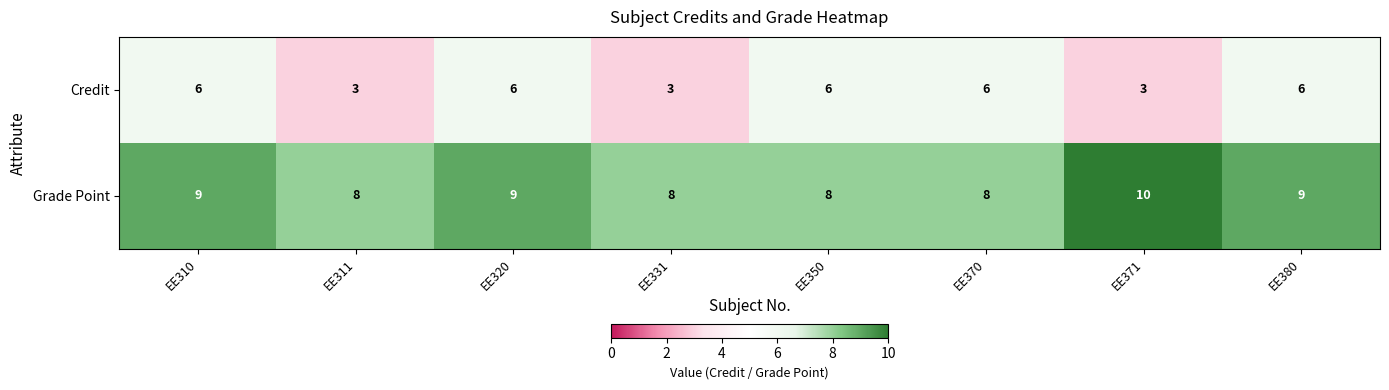

What value does the Grade Point series have at EE311?

8